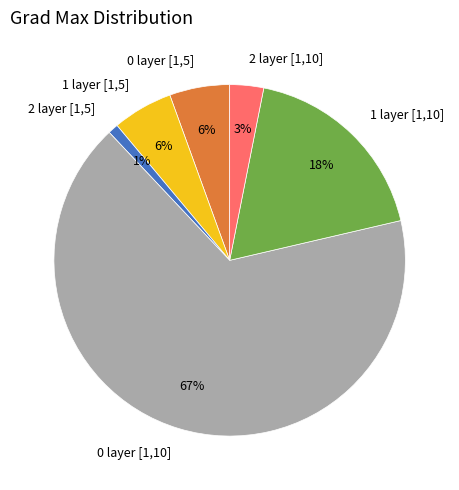

The 1 layer [1,10] slice represents 30% of the pie. True or false?

False